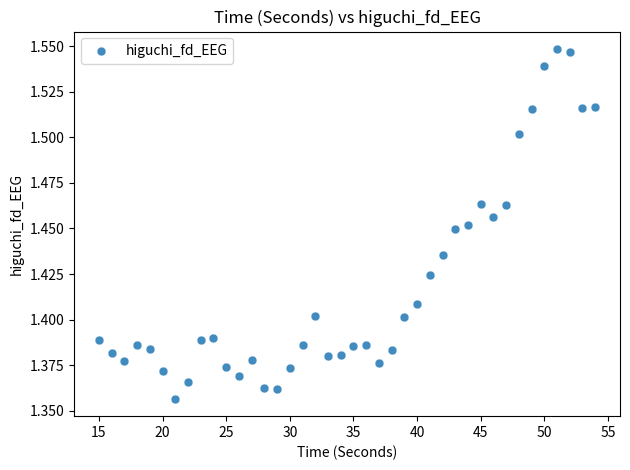

What is the range of X values (max minus min)?

39.0